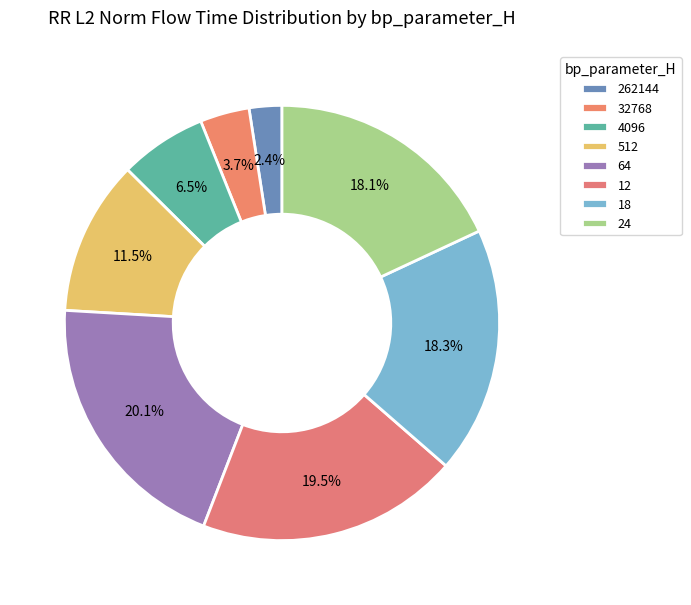

How many segments does this pie chart have?

8